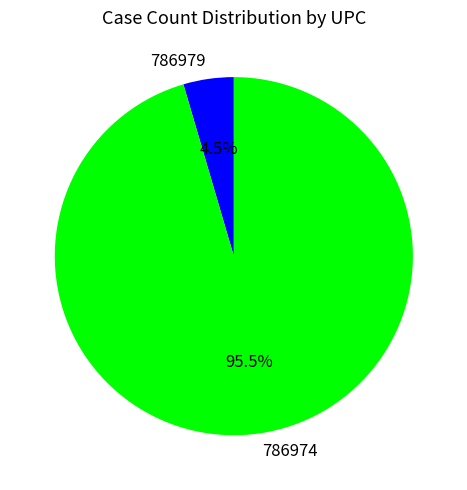

Is the sum of 786974 and 786979 greater than half?

Yes